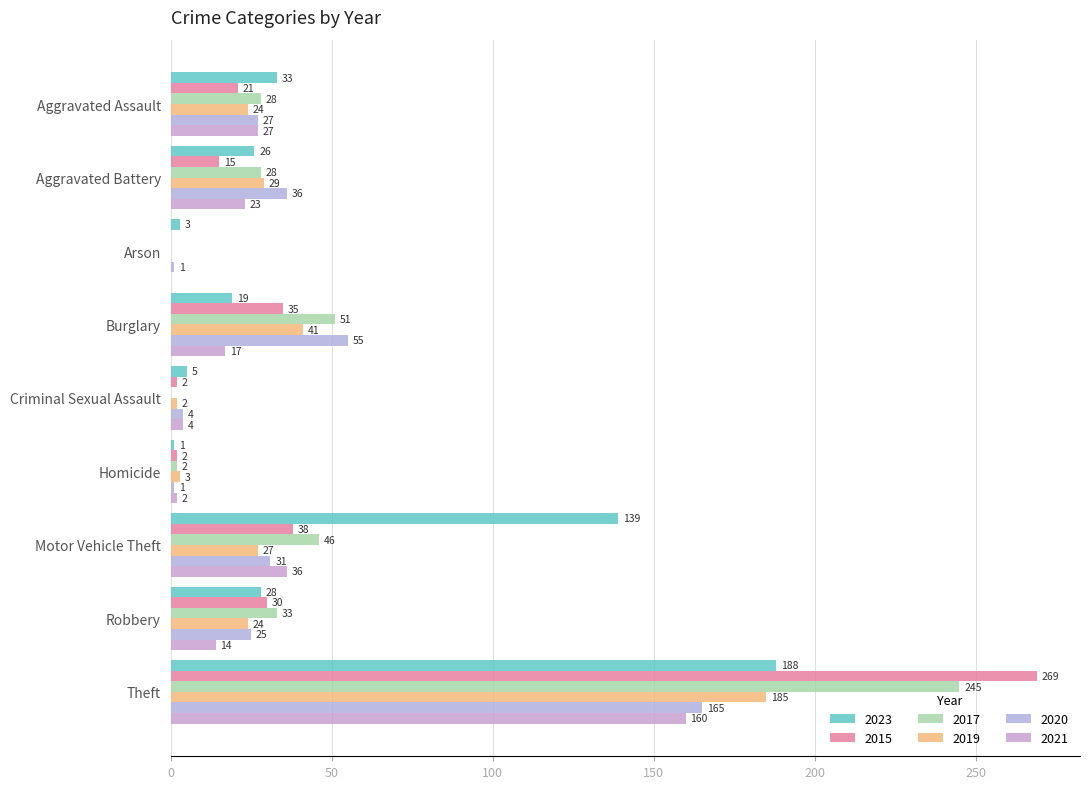

Count the number of categories in the chart.

9